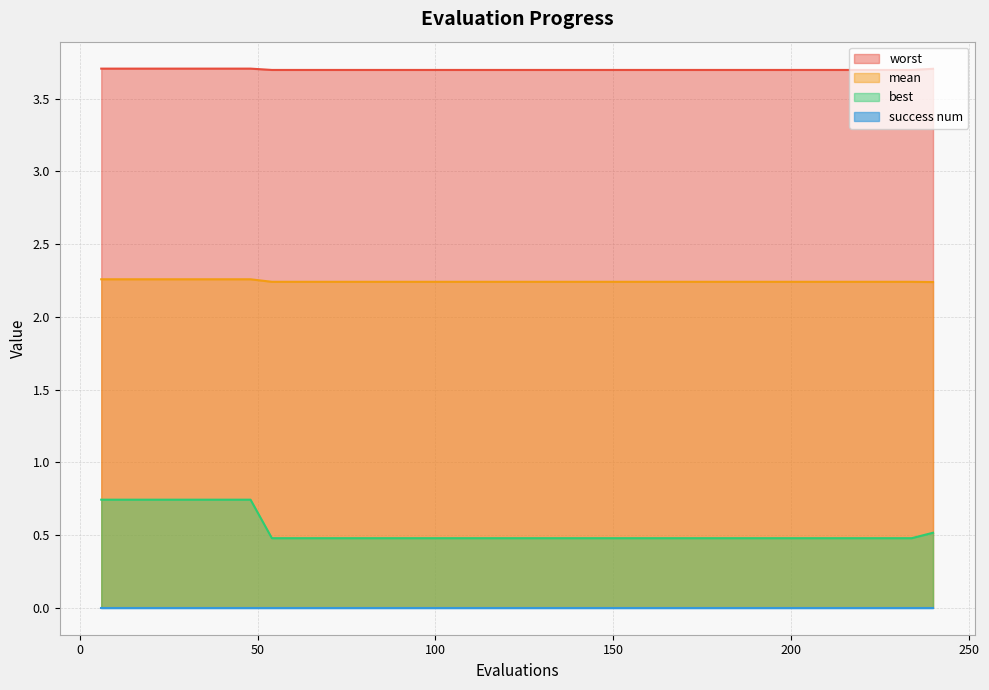

At how many categories does at least one series exceed 0?

40